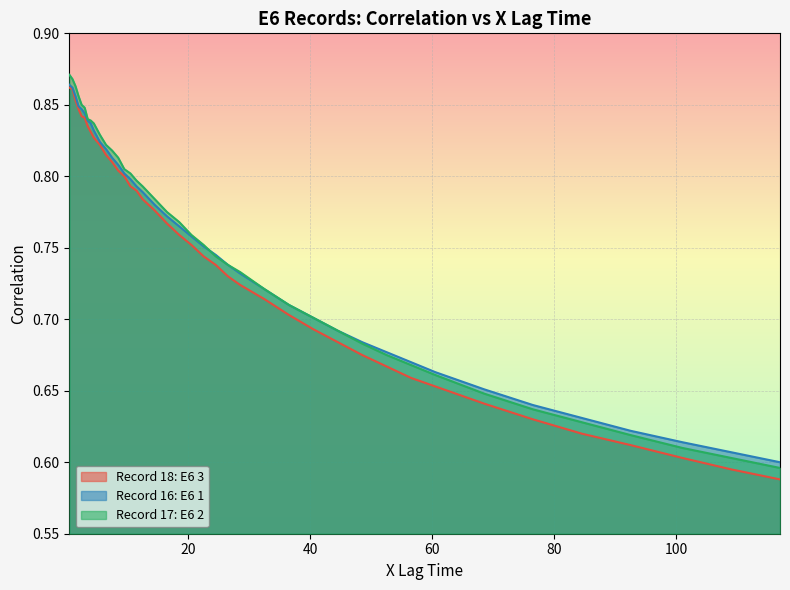

What position from the left is 1?

2